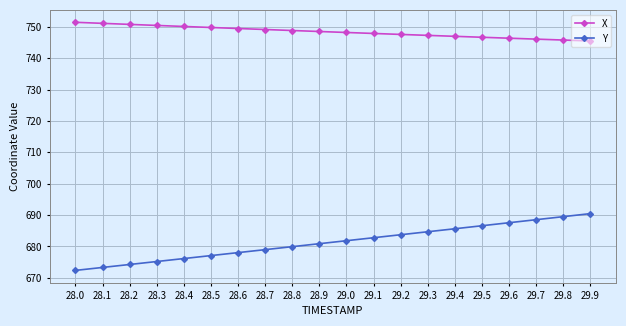

What is the greatest value displayed?

751.4